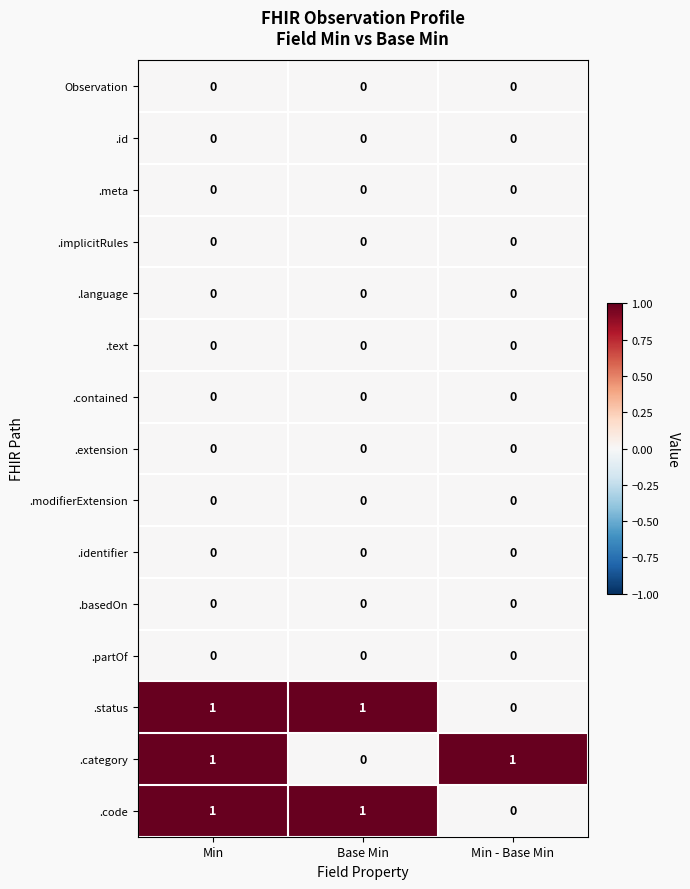

Is the value of .status at Base Min greater than the value of .extension at Min?

Yes